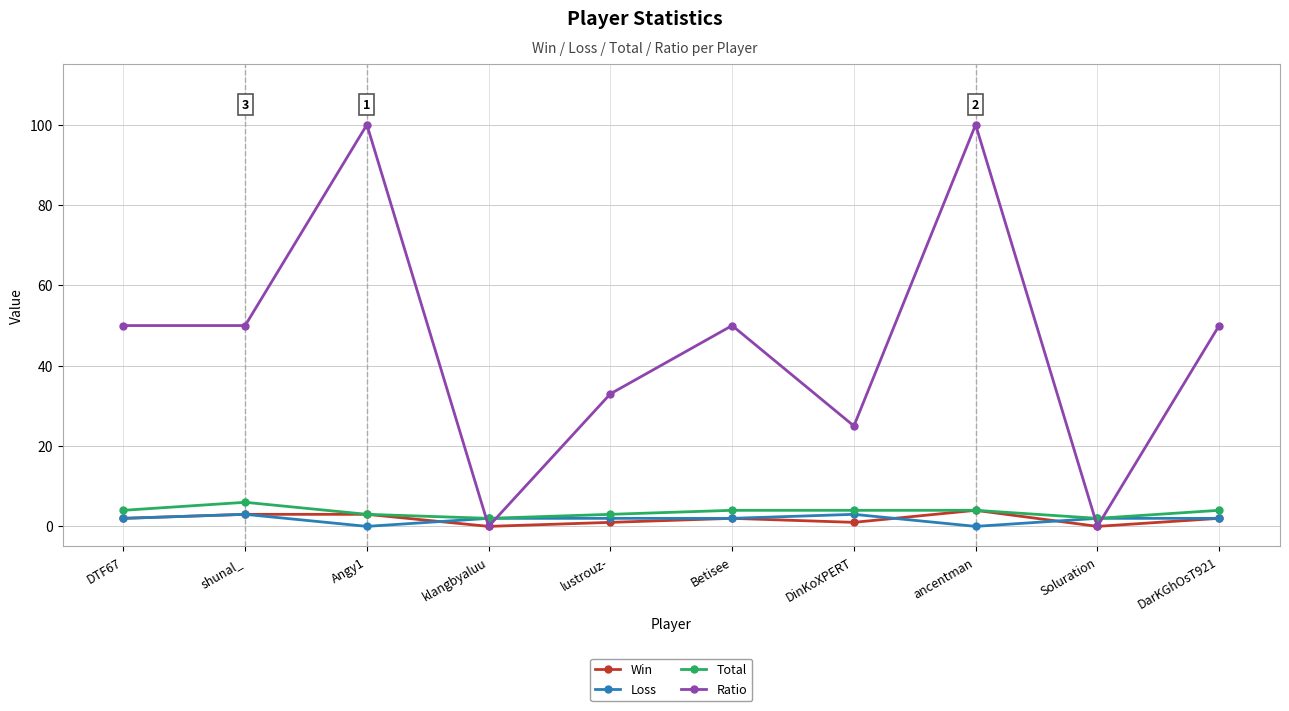

Which series has the largest total across all categories?

Ratio